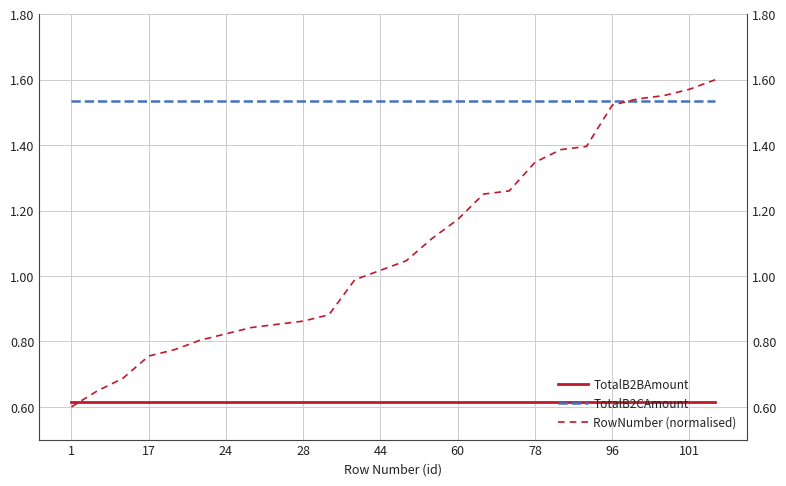

True or false: TotalB2CAmount has a value of 0.8 at 60.

False